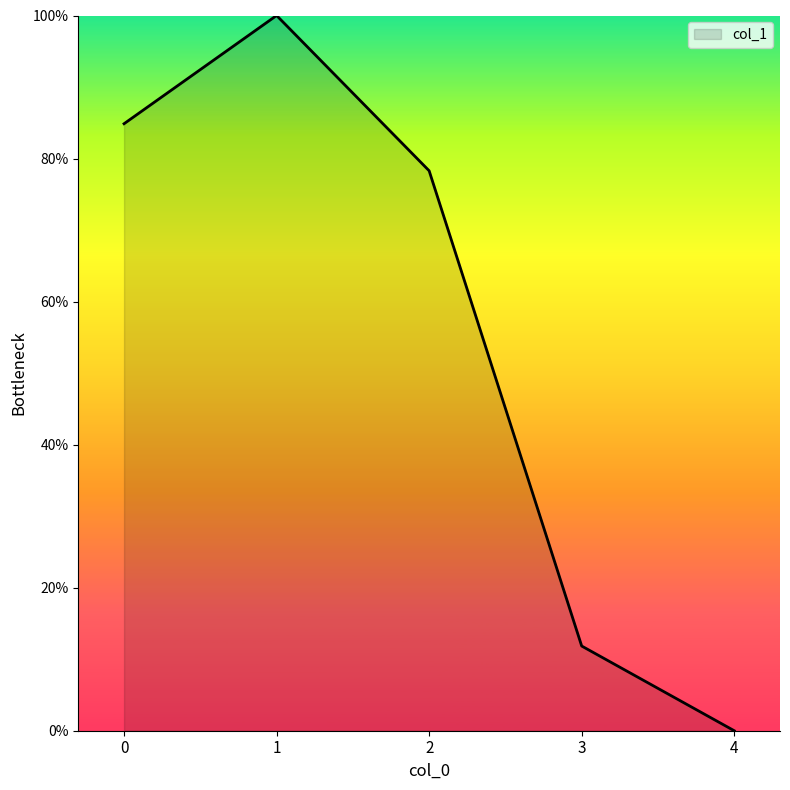

List the labels in order of value, largest first.

1, 0, 2, 3, 4